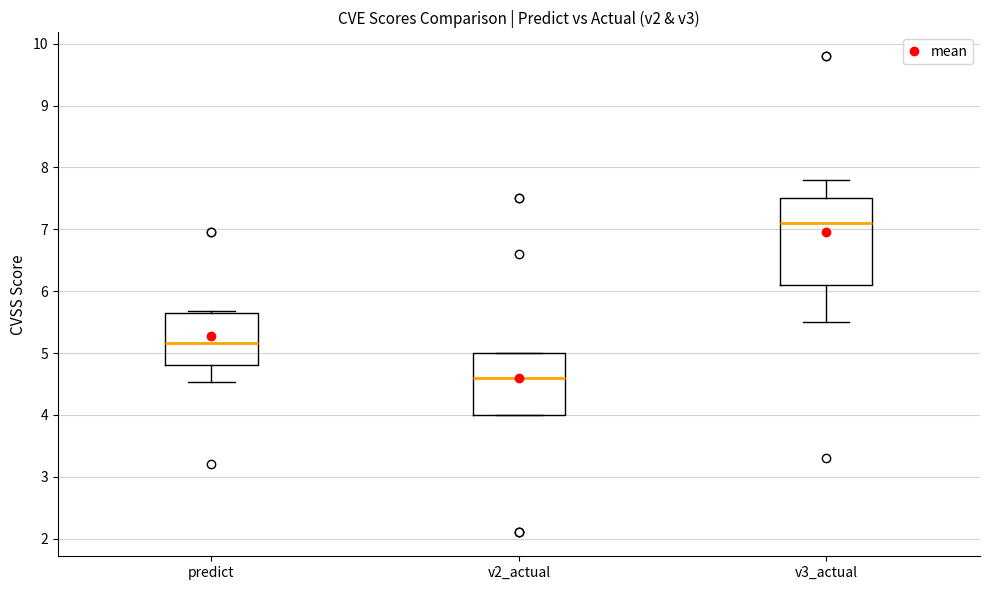

Reading left to right, read every box against the y-axis: the position of its median line, the range the box covers, and the ends of its whiskers. The values are not printed on the chart, so give them approximately, as read against the axis.

predict: median 5.2, box 4.8 to 5.7, whiskers 4.5 to 5.7
v2_actual: median 4.6, box 4.0 to 5.0, whiskers 4.0 to 5.0
v3_actual: median 7.1, box 6.1 to 7.5, whiskers 5.5 to 7.8